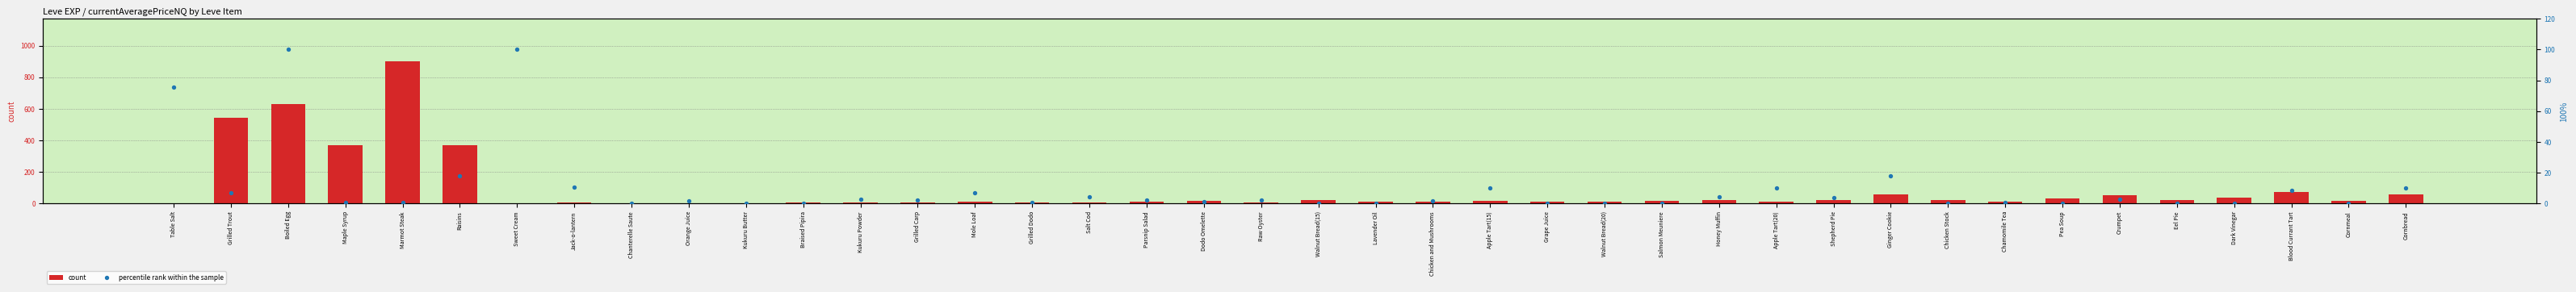

Which series reaches the minimum Y coordinate?

percentile rank within the sample